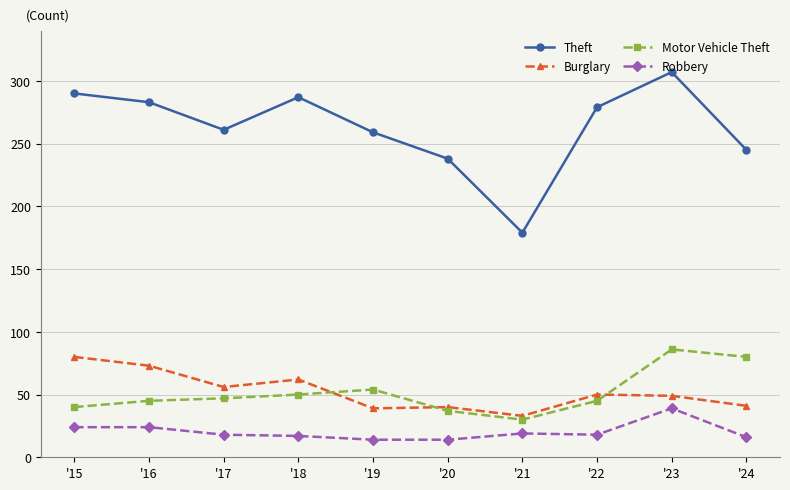

Count the number of categories in the chart.

10